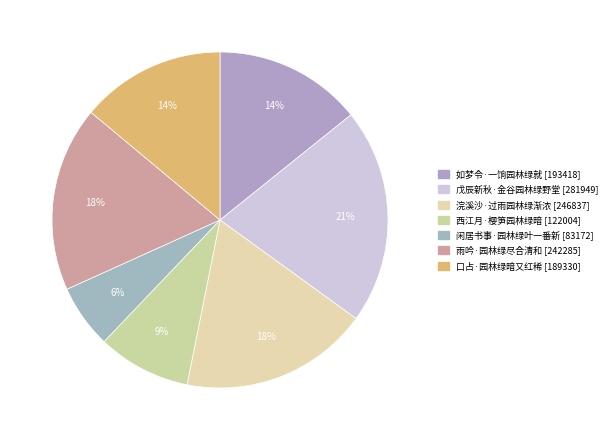

How many slices are in this pie chart?

7